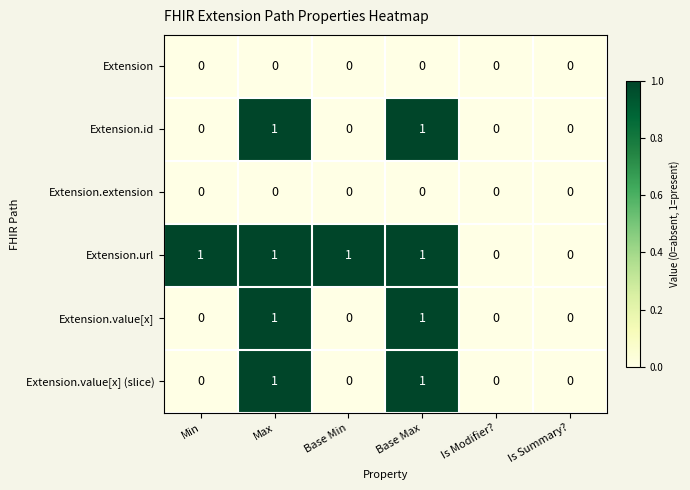

True or false: Extension.url has a value of 0 at Min.

False